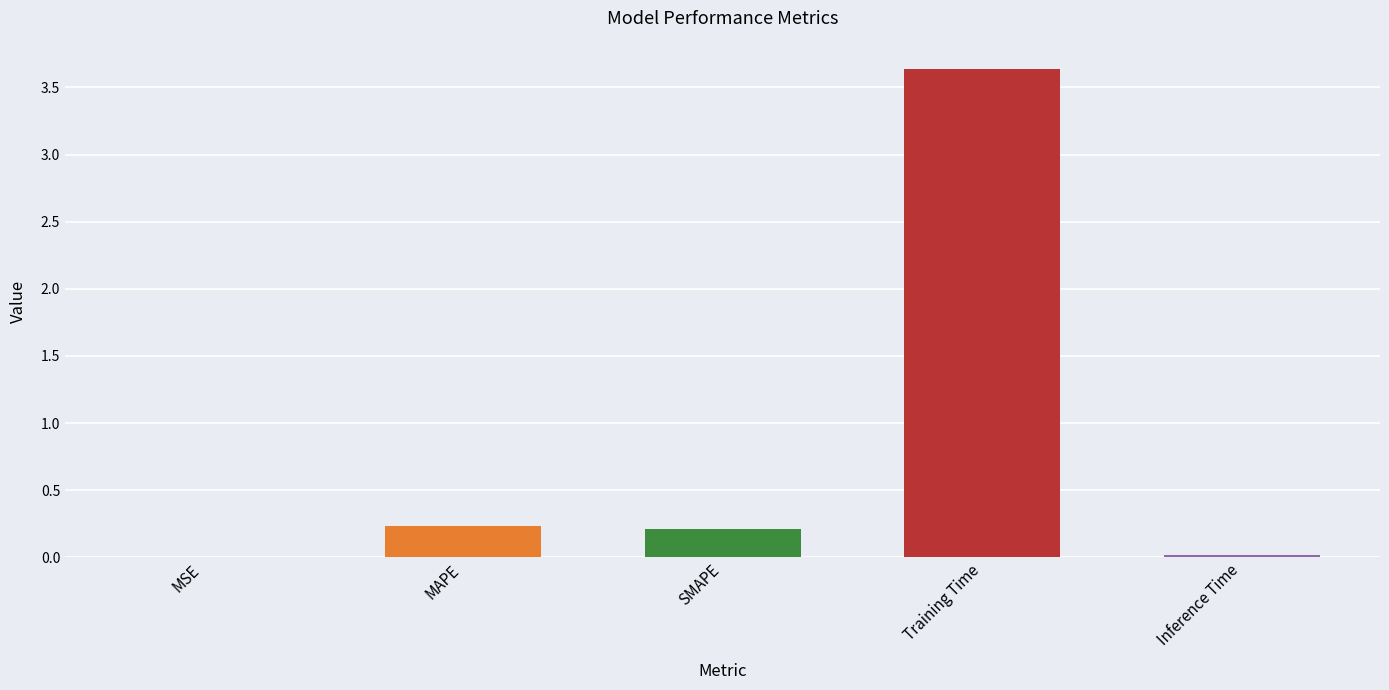

Which has a higher value, Training Time or Inference Time?

Training Time